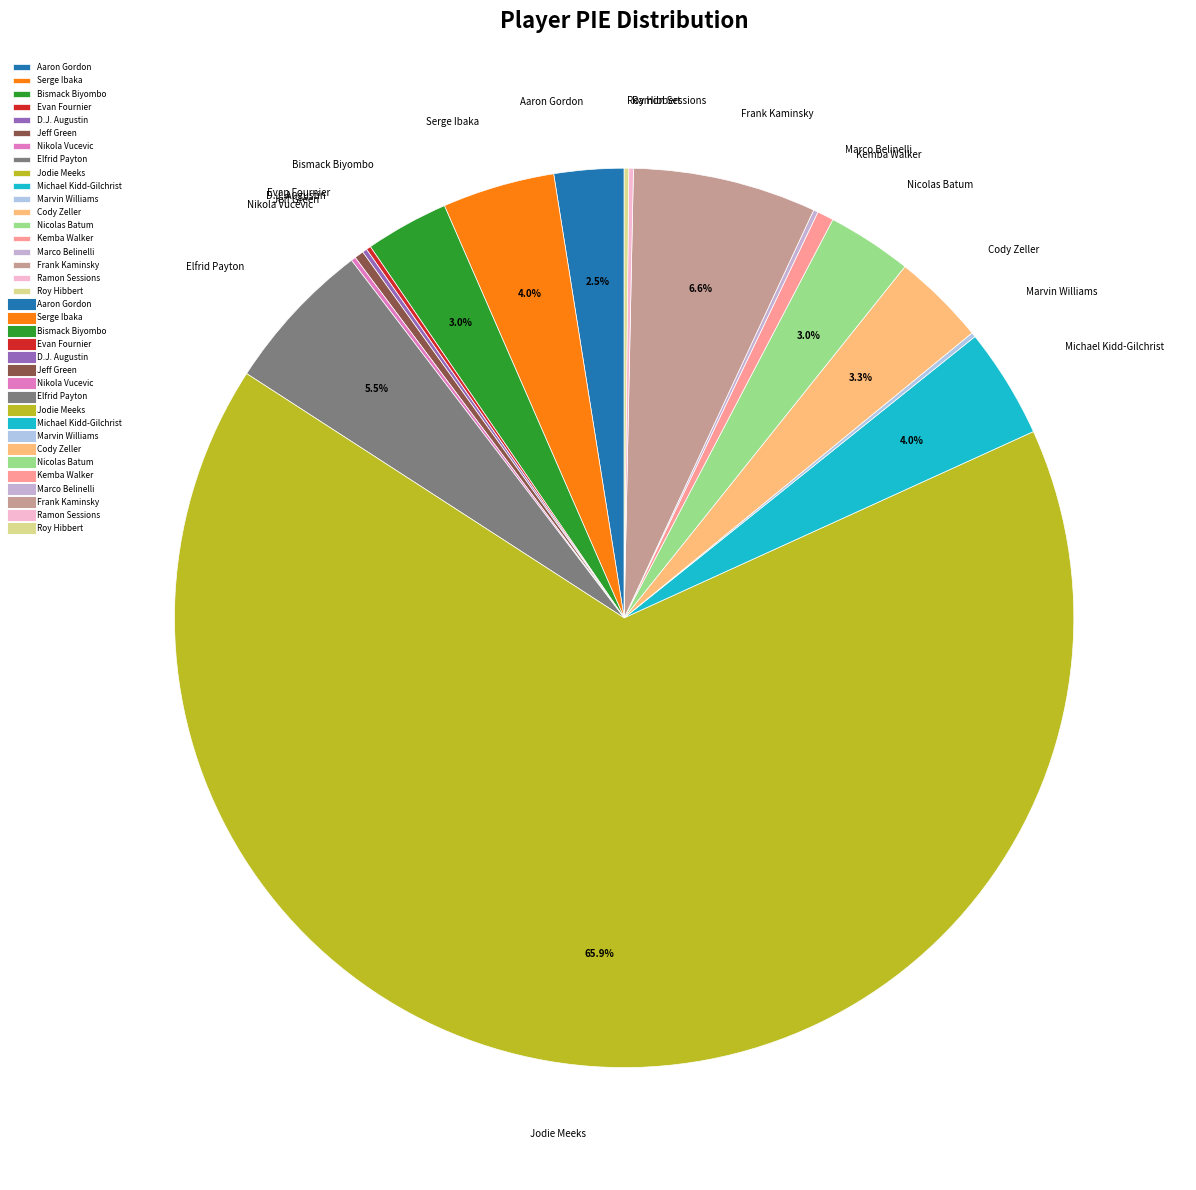

Between Jodie Meeks and Serge Ibaka, which is larger?

Jodie Meeks